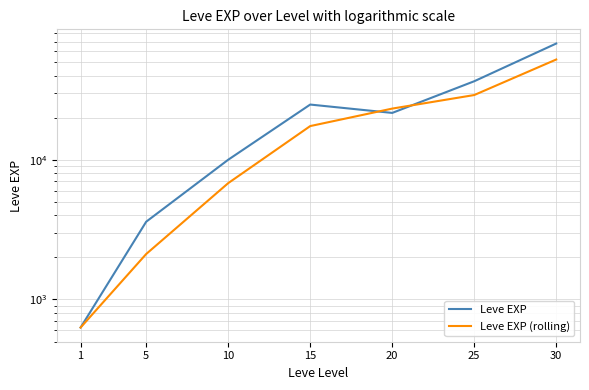

Does the chart have visible grid lines?

Yes